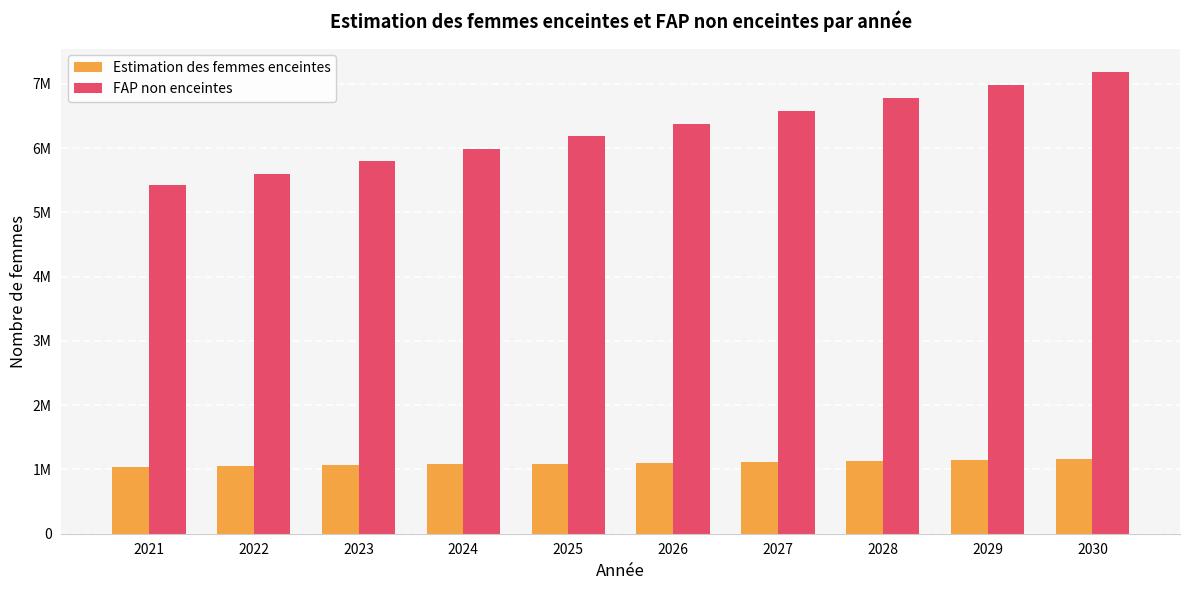

Rank the series by their average value, from lowest to highest.

Estimation des femmes enceintes, FAP non enceintes